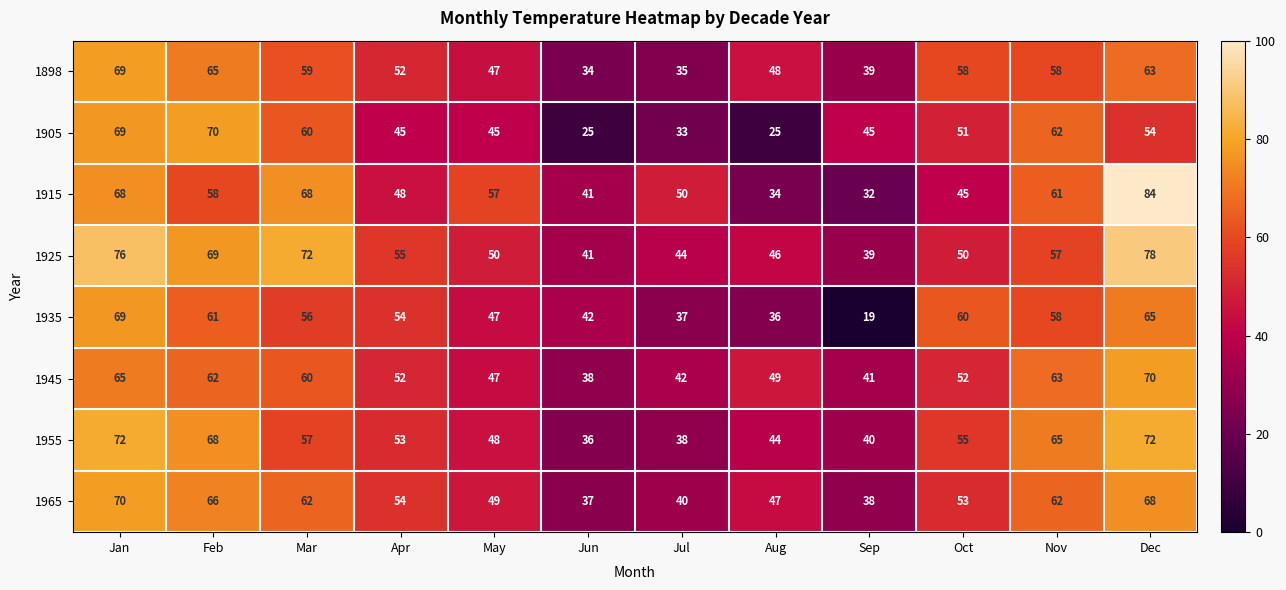

Is it true that 1965 equals 111 at Nov?

False